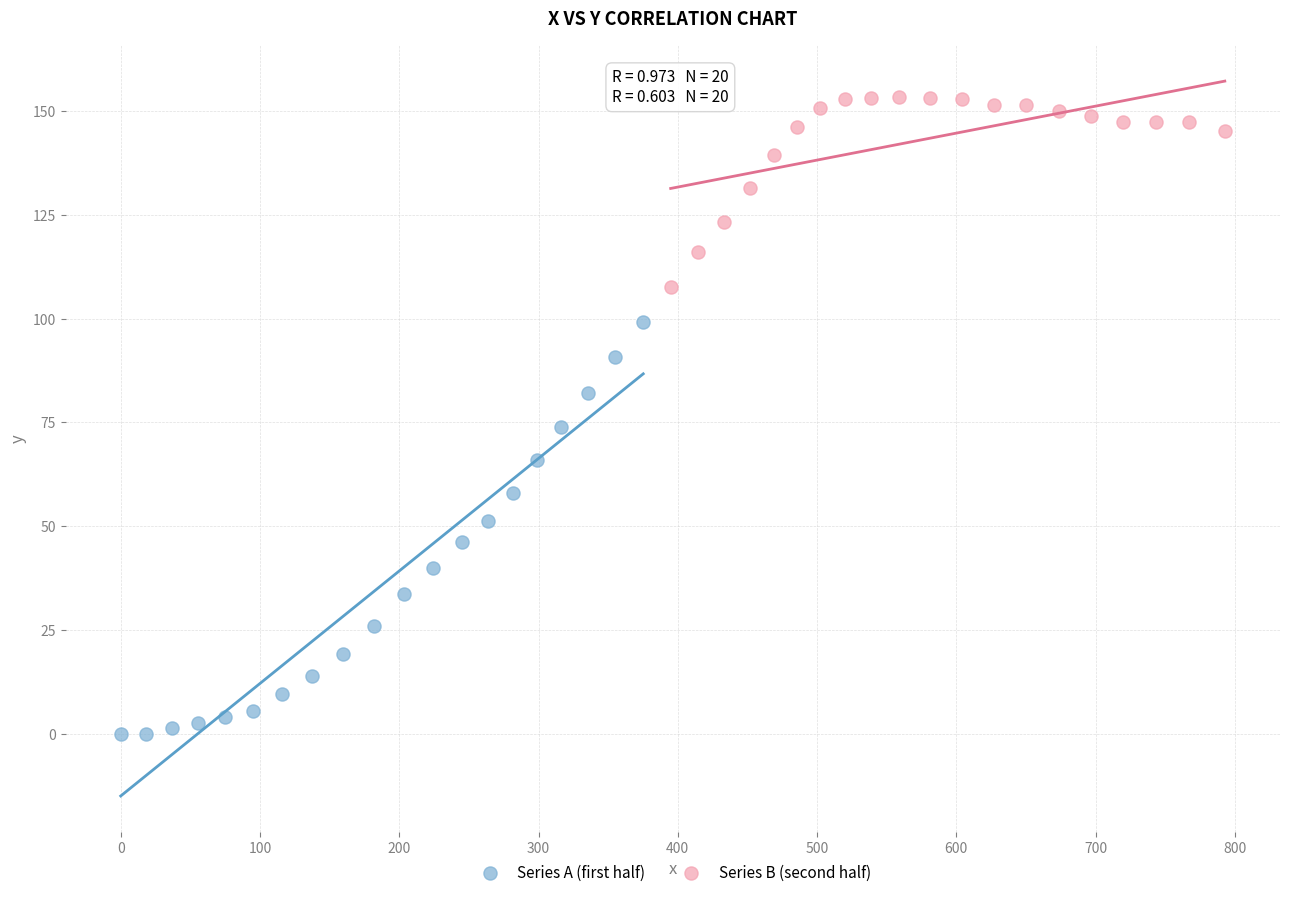

Which series reaches the maximum Y coordinate?

Series B (second half)